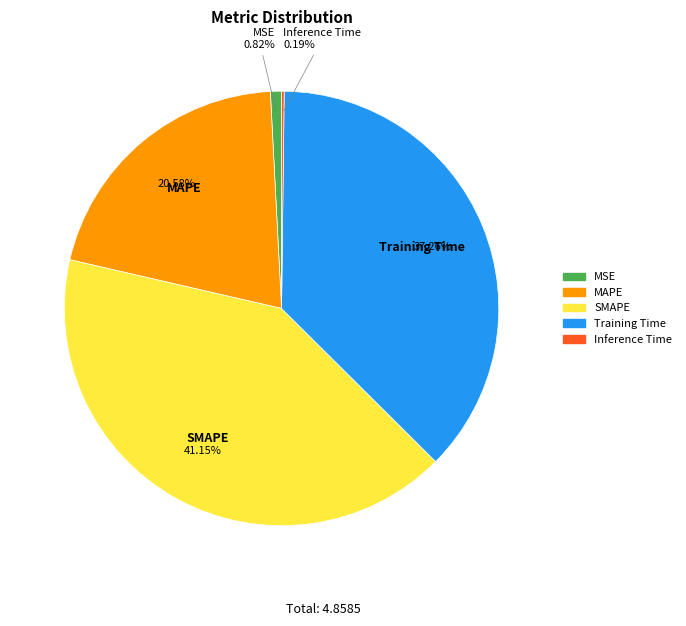

To the nearest percent, what is the difference between the largest and smallest slice percentages?

41%